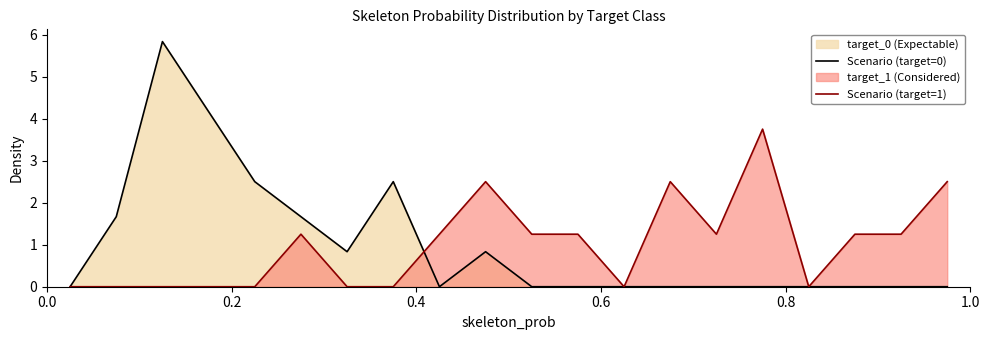

What is the value of the Scenario (target=0) point at the 6th from the left?

1.7